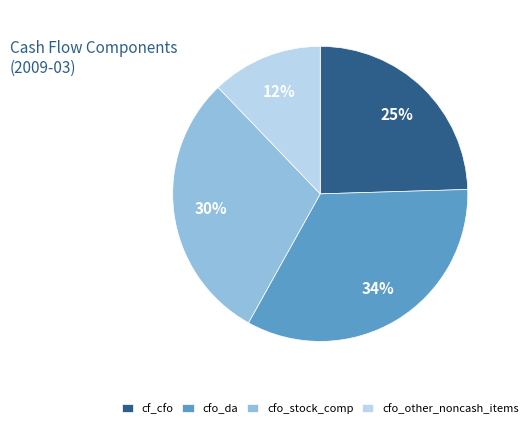

Which category has the biggest portion of the pie?

cfo_da